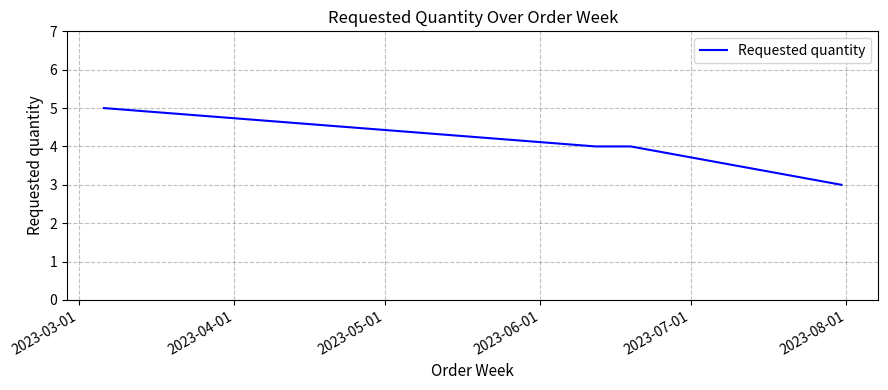

What is the minimum value shown in the chart?

3